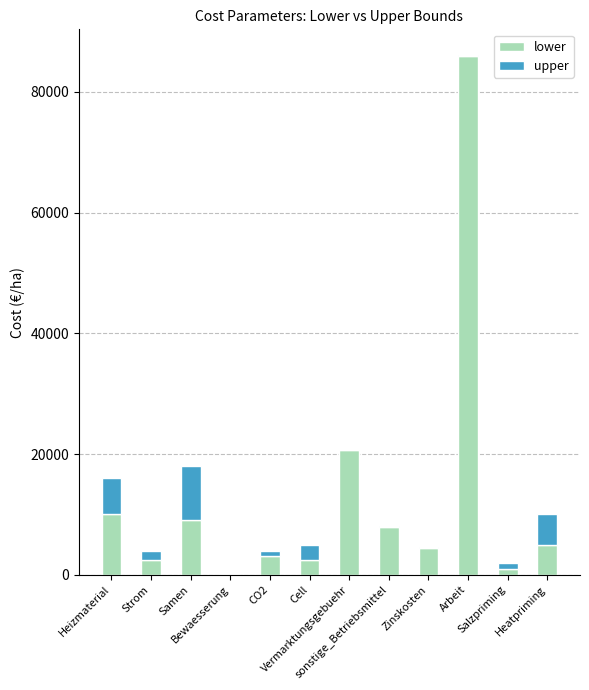

What is the sum of all lower values?

152299